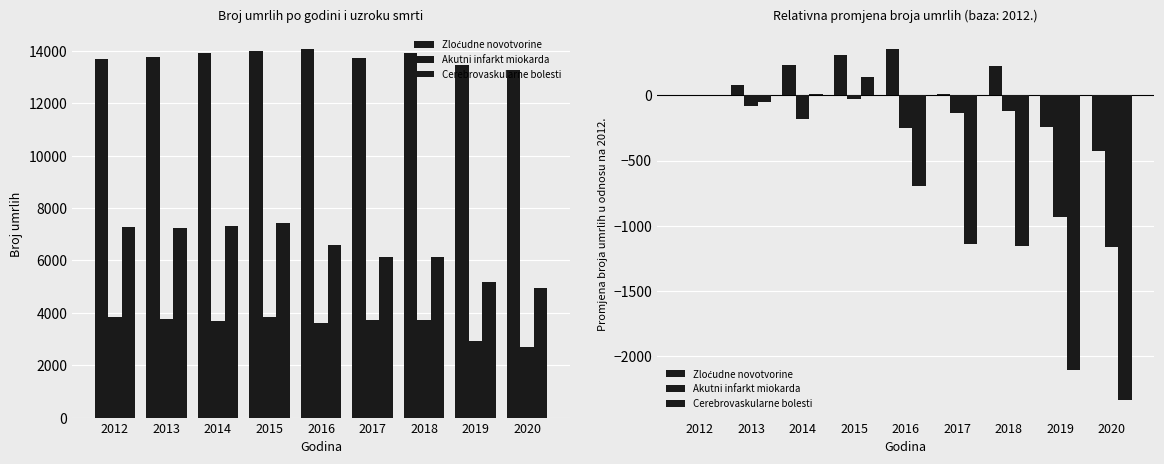

What is the difference between the Akutni infarkt miokarda values at 2015 and 2019?

907